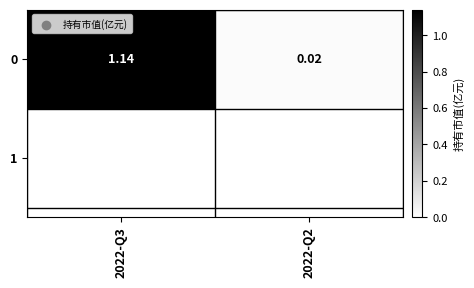

Reading left to right, what are all the values shown in this chart?

1.1	0.0